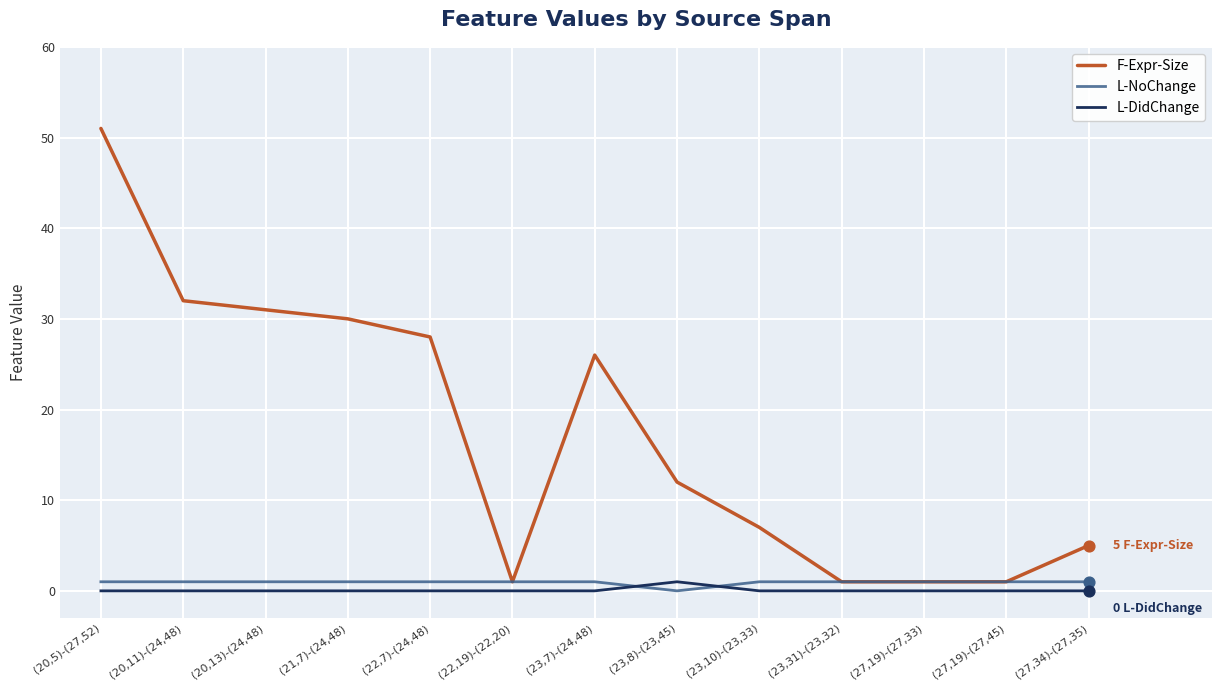

Which series has the widest spread of values?

F-Expr-Size